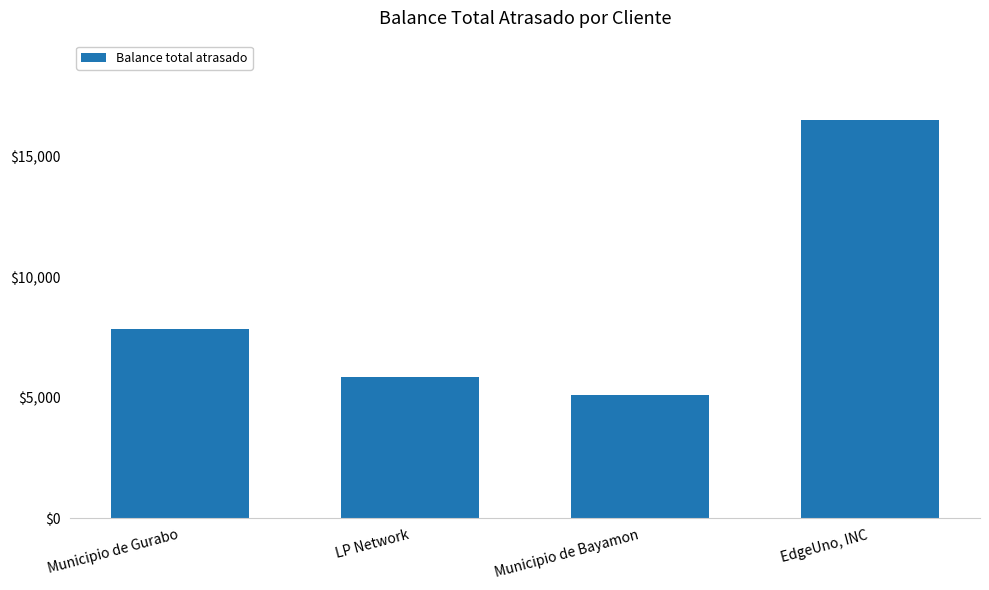

Does the chart contain any negative values?

No